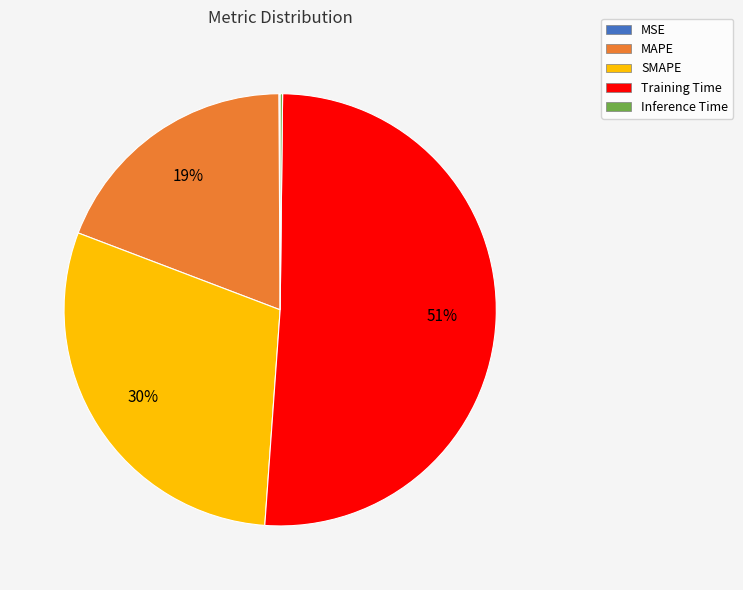

To the nearest percent, what portion does MAPE represent?

19%